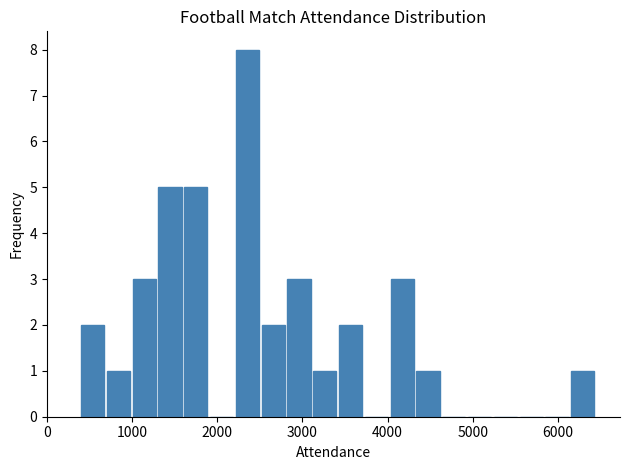

Around what value on the x-axis is the tallest bar? Give the approximate position of its centre, as read against the axis.

2400